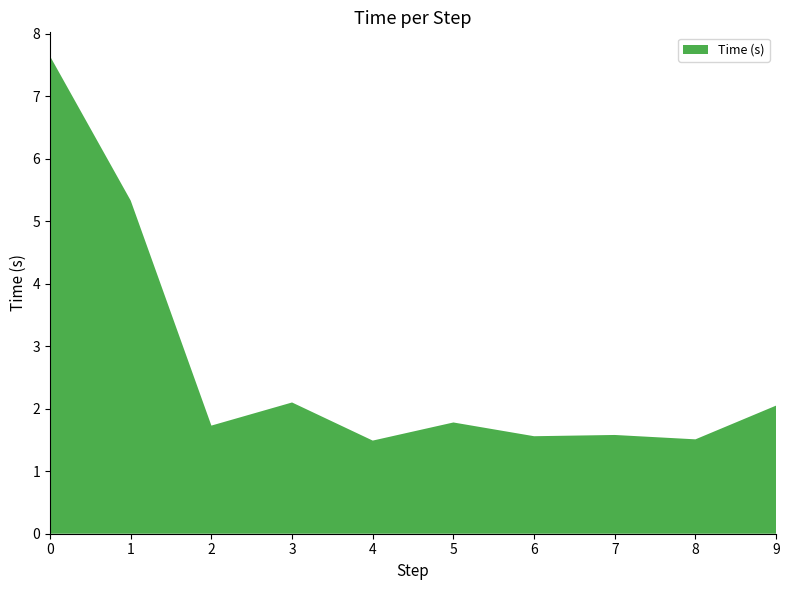

Reading right to left, what are all the values shown in this chart?

9=2.0	8=1.5	7=1.6	6=1.6	5=1.8	4=1.5	3=2.1	2=1.7	1=5.3	0=7.6